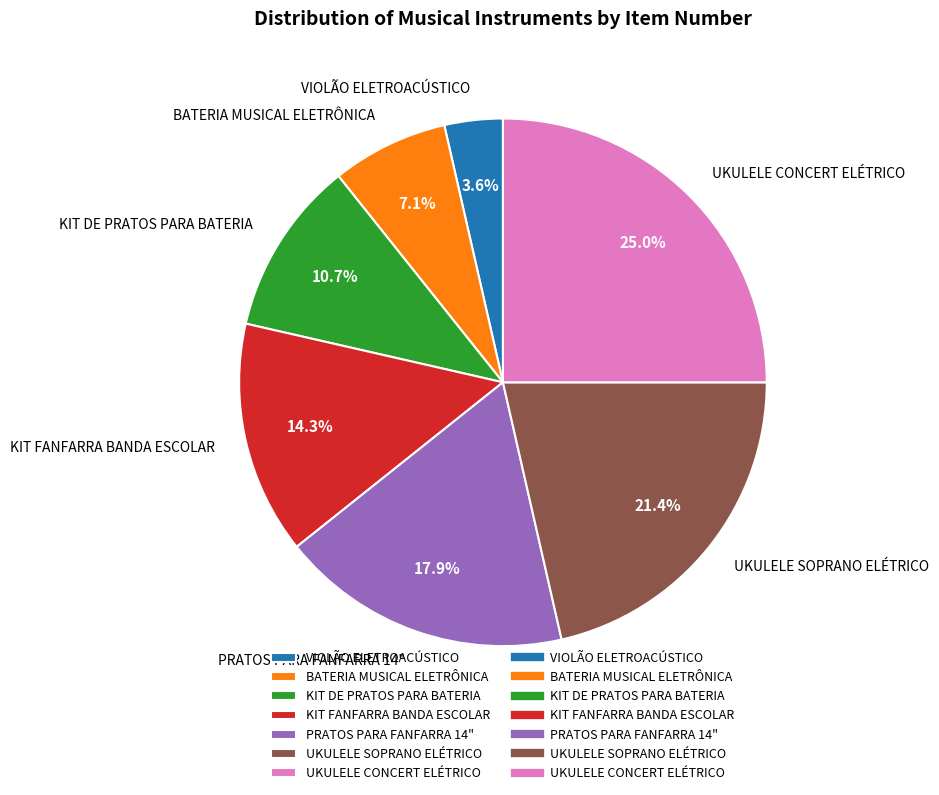

Which category has the smallest portion of the pie?

VIOLÃO ELETROACÚSTICO